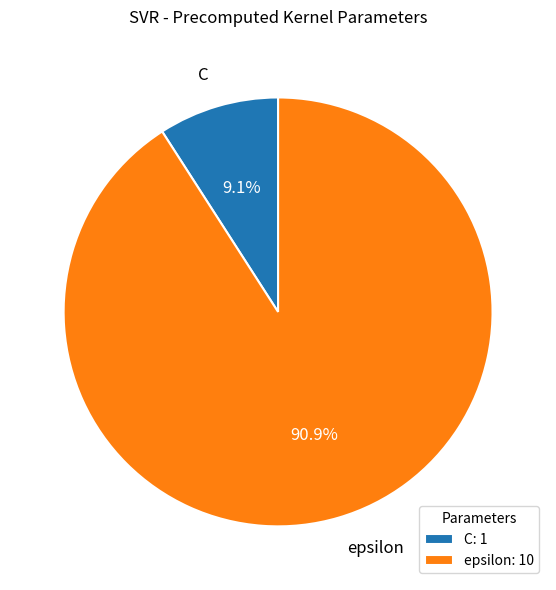

How much of the chart is everything except C?

90.9%